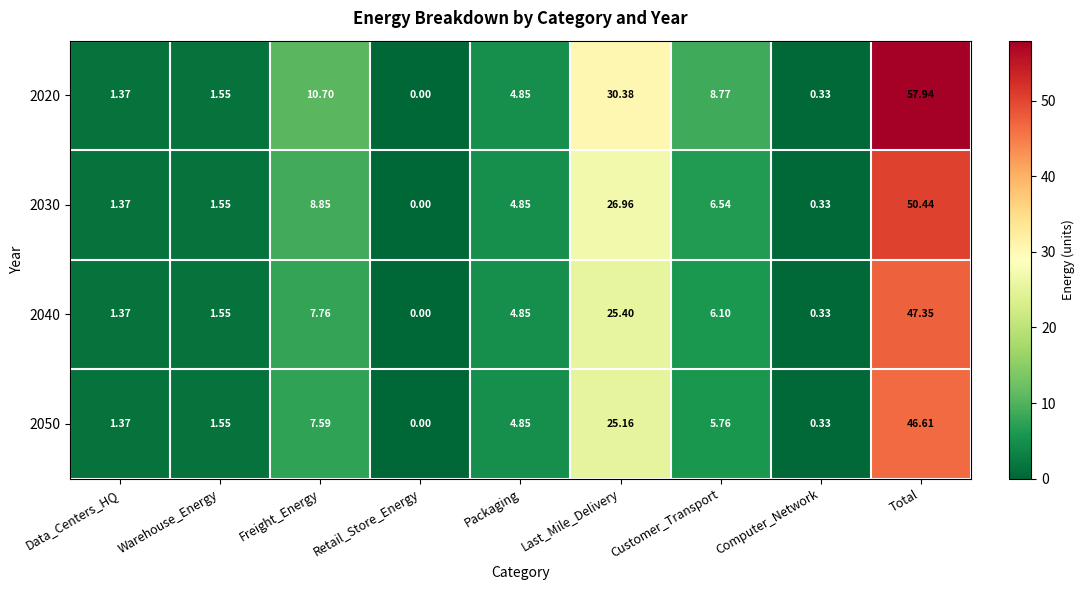

At which category does the chart reach its peak across all series?

Total